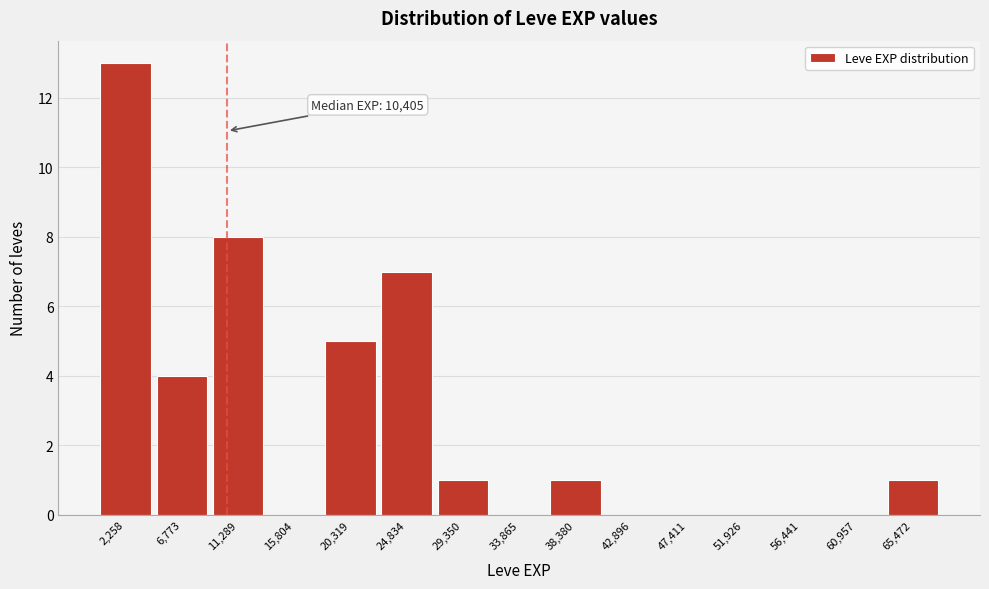

Which range on the x-axis has the tallest bar?

0 to 4500